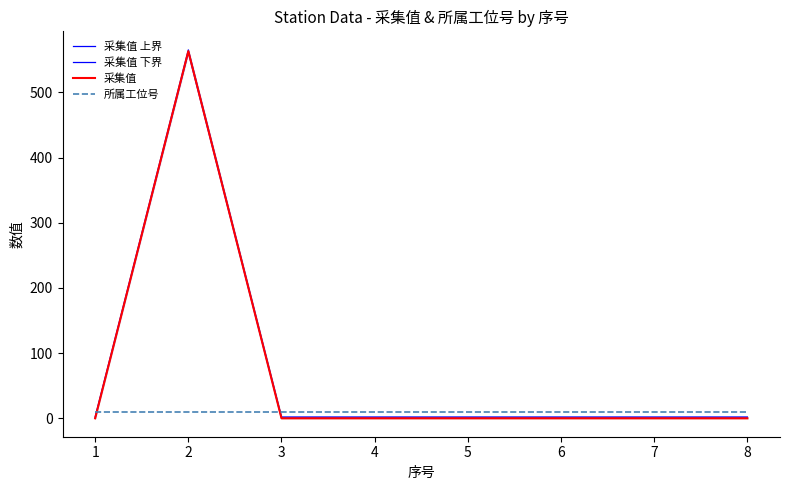

Which label corresponds to the largest value in the chart?

2